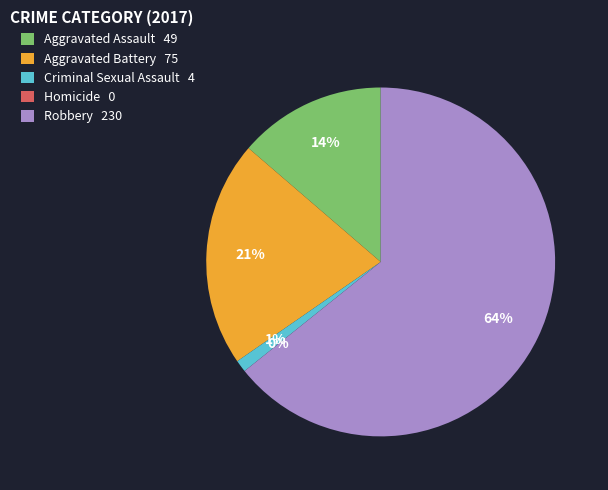

Does Homicide represent more than half of the total?

No